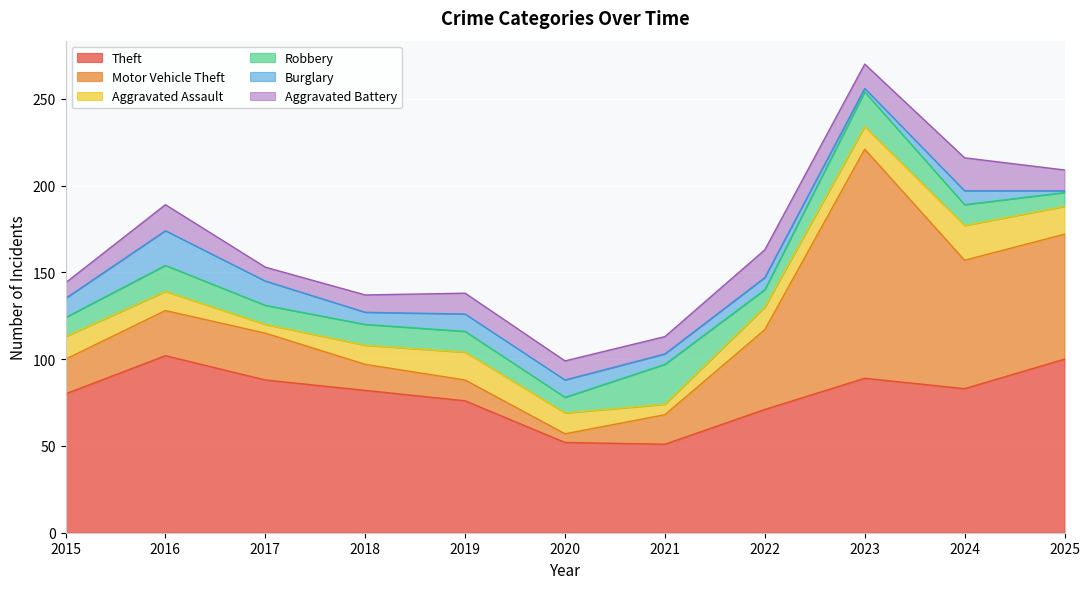

What value does the Theft series have at 2018, to the nearest 10?

80